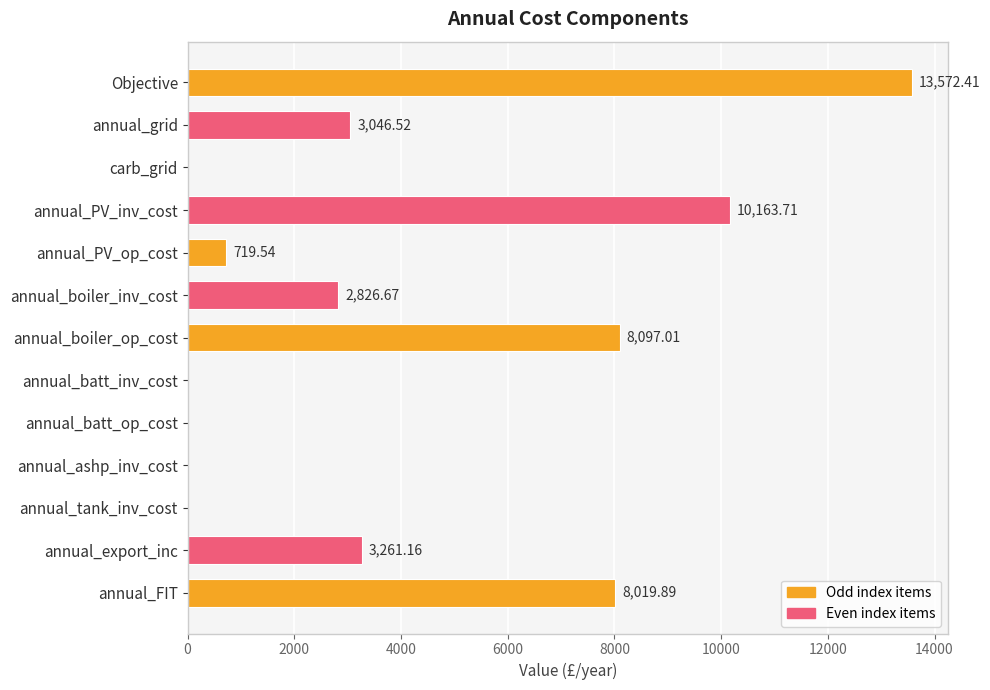

What is the sum of all values?

49706.9